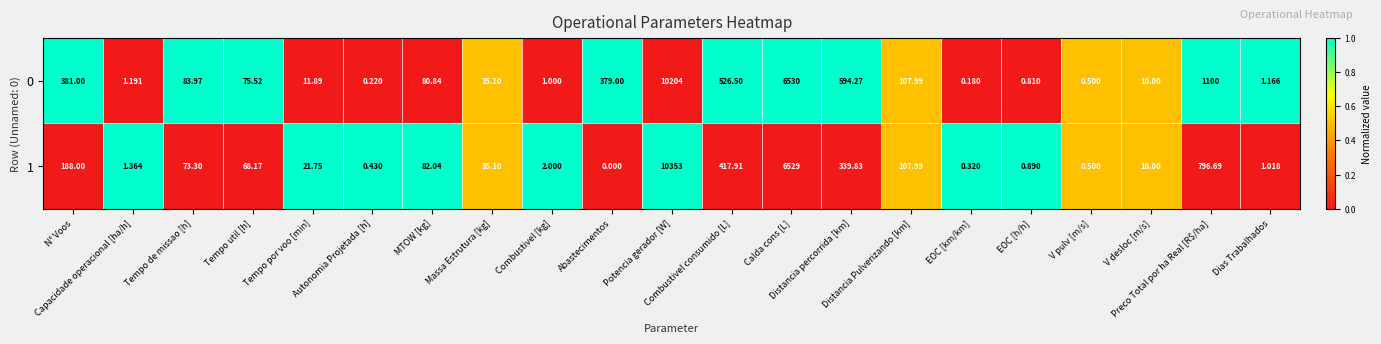

List the series in order of their peak value, lowest first.

0, 1